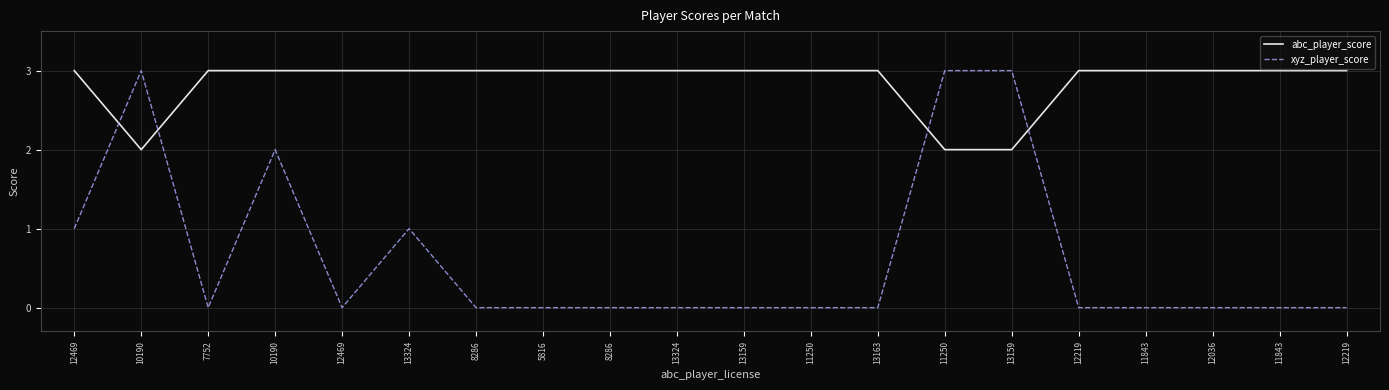

Which series changed the most between 12469 and 11250?

xyz_player_score